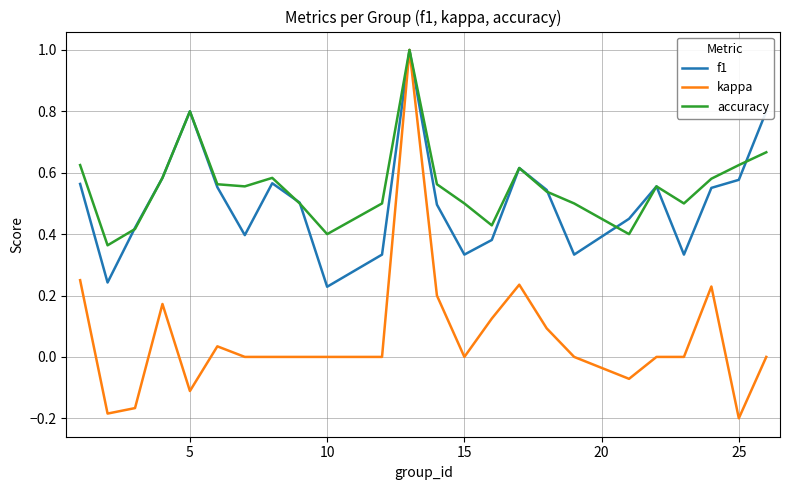

What is the maximum value for f1?

1.0